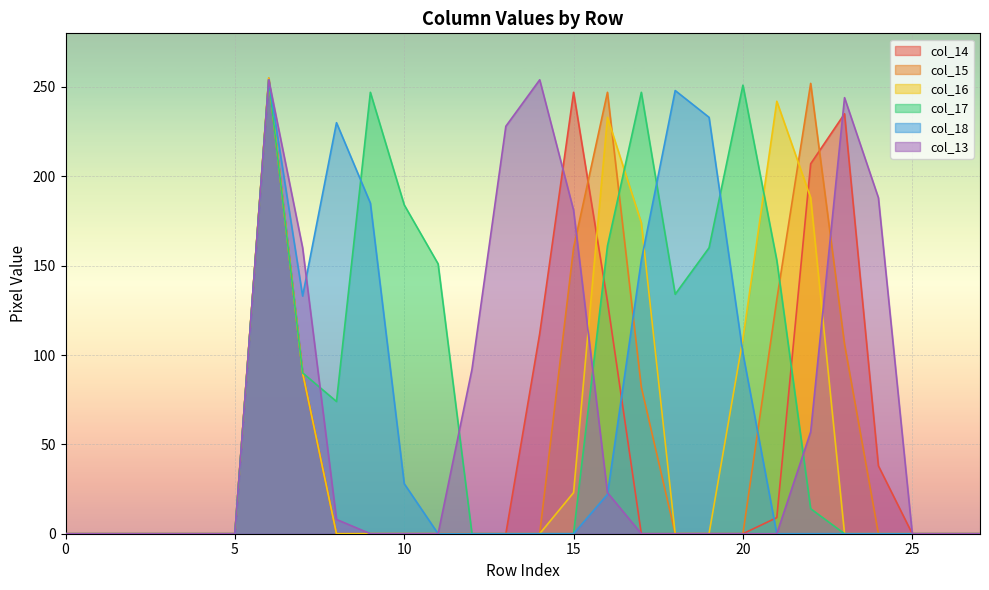

The value of col_15 at 25 is 128. True or false?

False